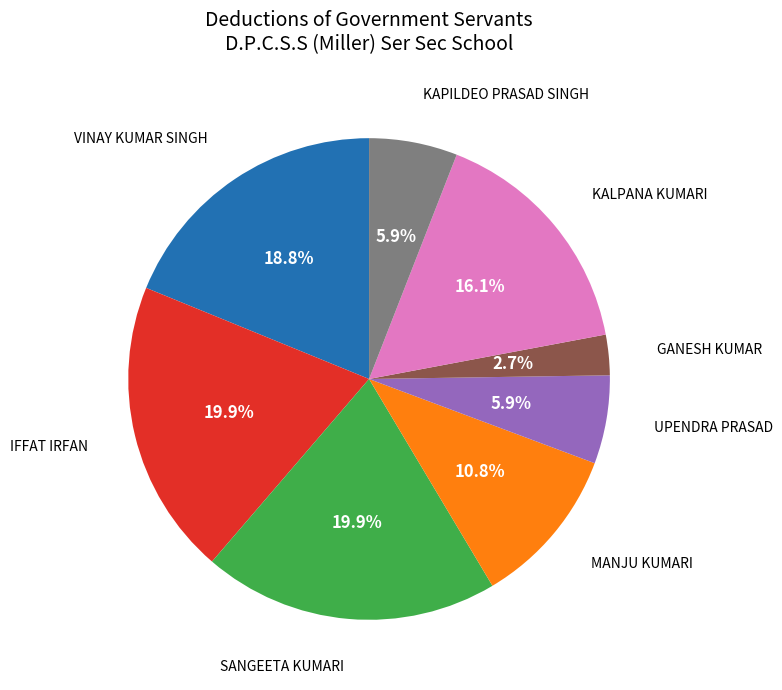

Is there any slice that represents more than half of the pie?

No